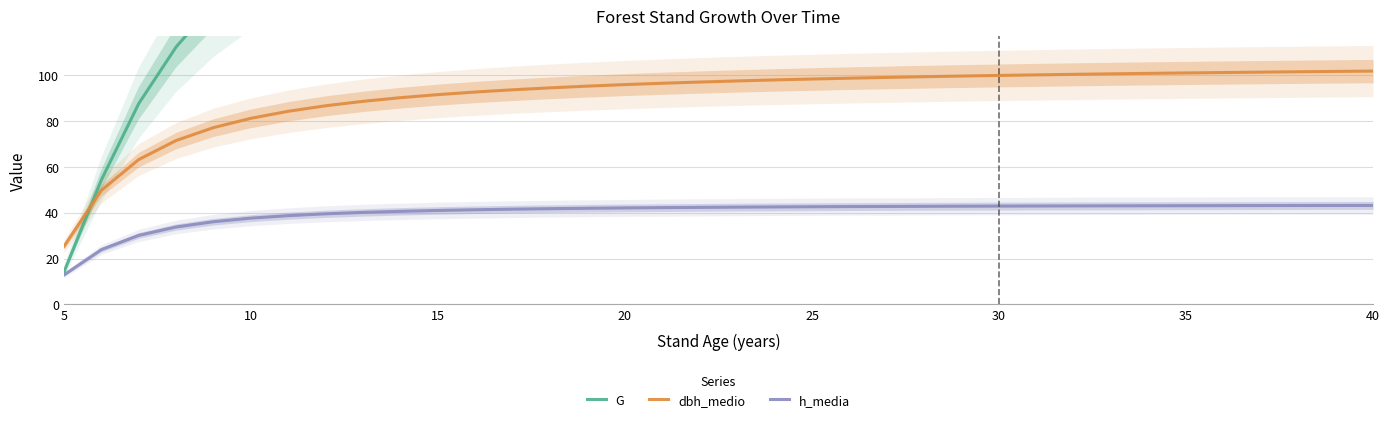

True or false: G and h_media cross at least once.

False